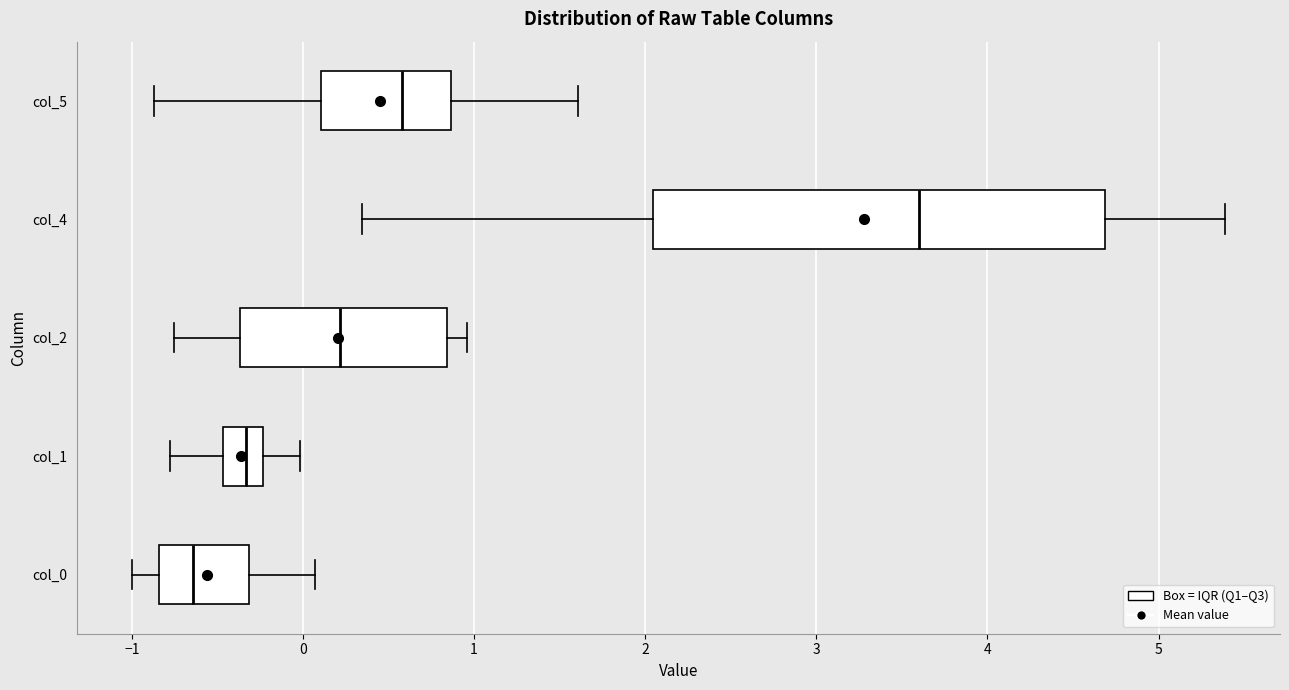

Which box has the furthest to the left median line?

col_0